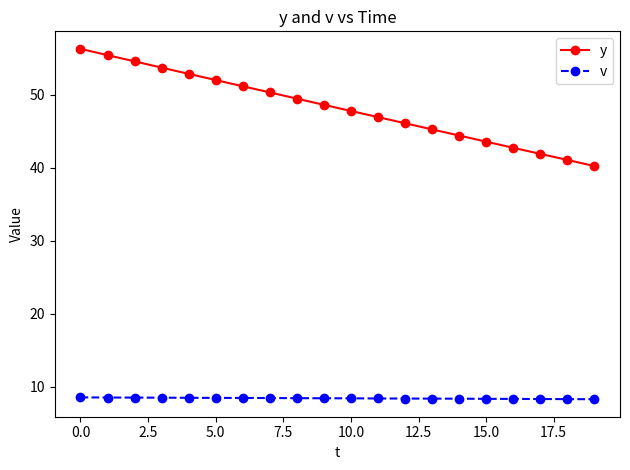

True or false: v and y intersect in this chart.

False